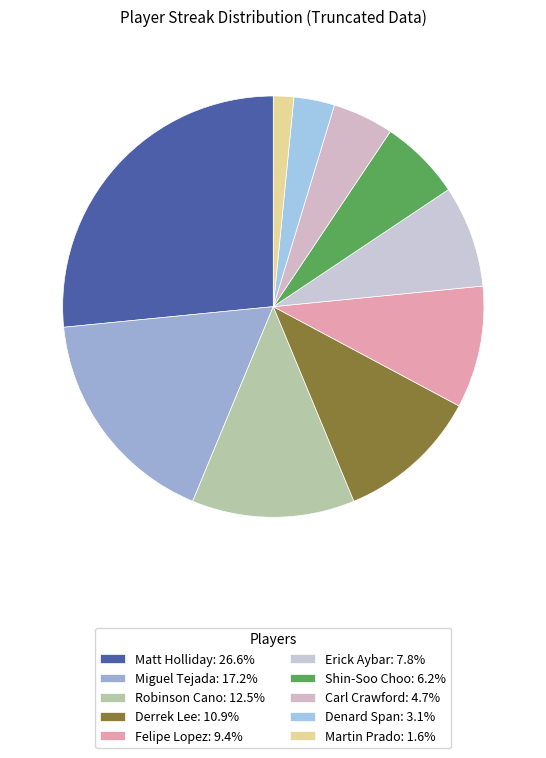

How many slices are in this pie chart?

10